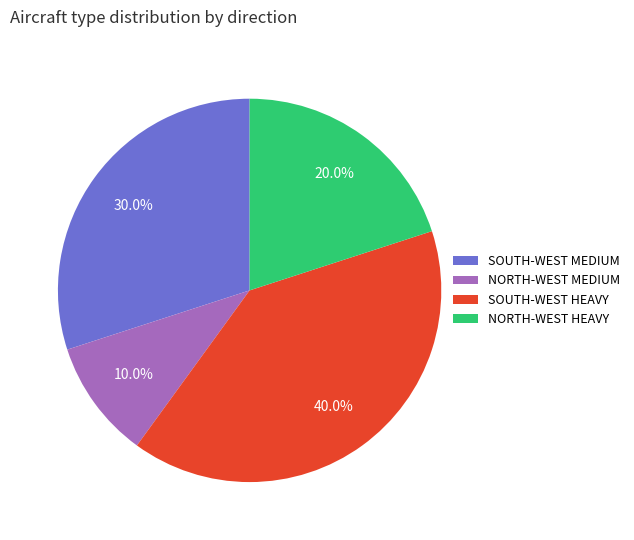

Between SOUTH-WEST MEDIUM and NORTH-WEST MEDIUM, which is larger?

SOUTH-WEST MEDIUM